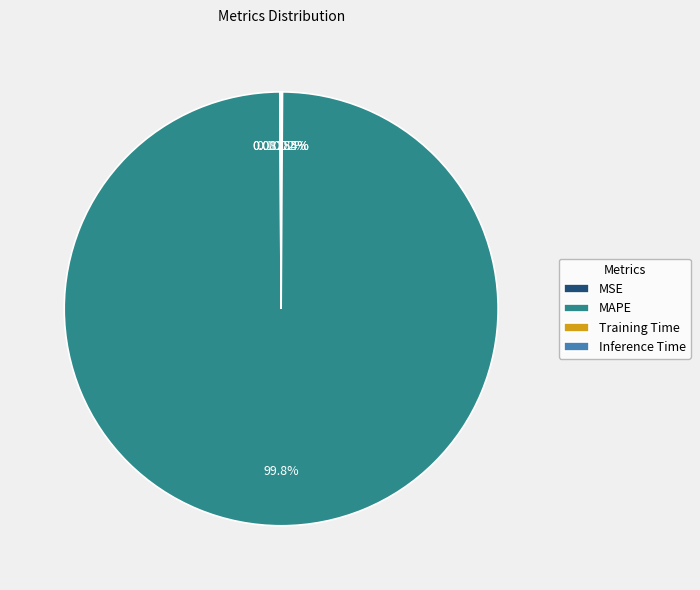

To the nearest percent, what is the average slice percentage?

25%